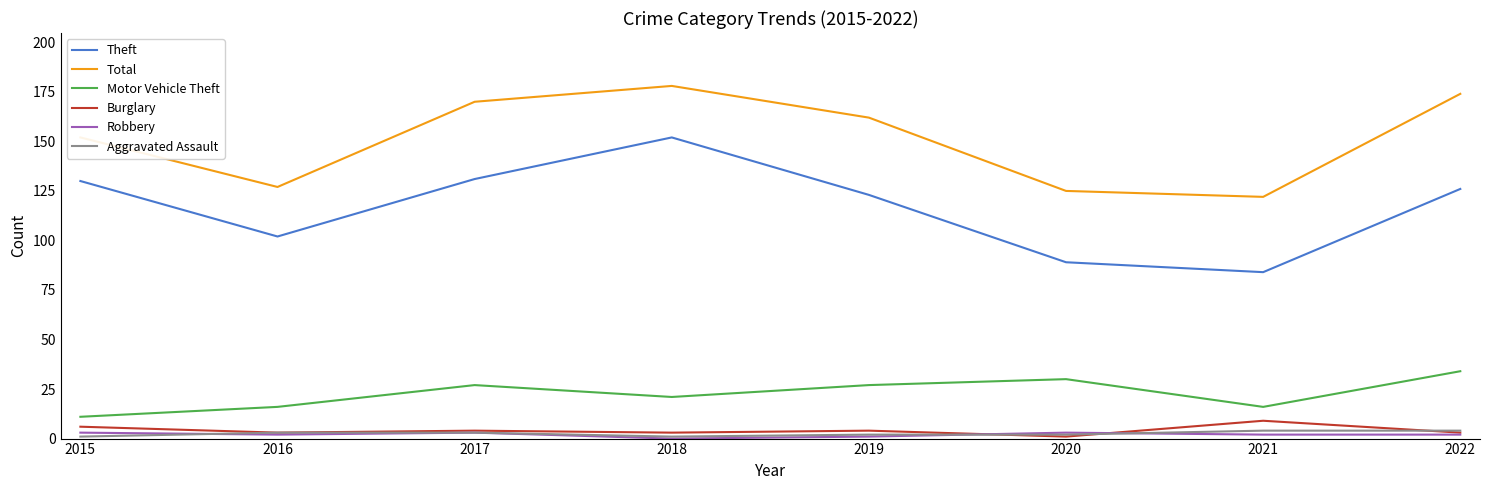

The Motor Vehicle Theft series shows 4 at 2015. True or false?

False